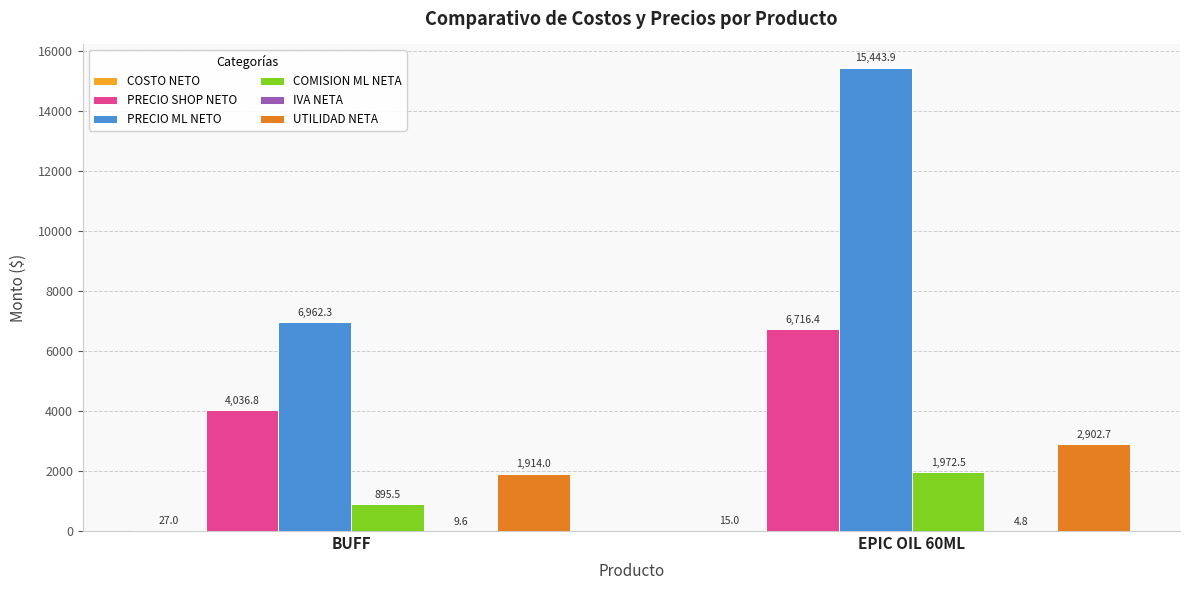

Which series has the widest spread of values?

PRECIO ML NETO